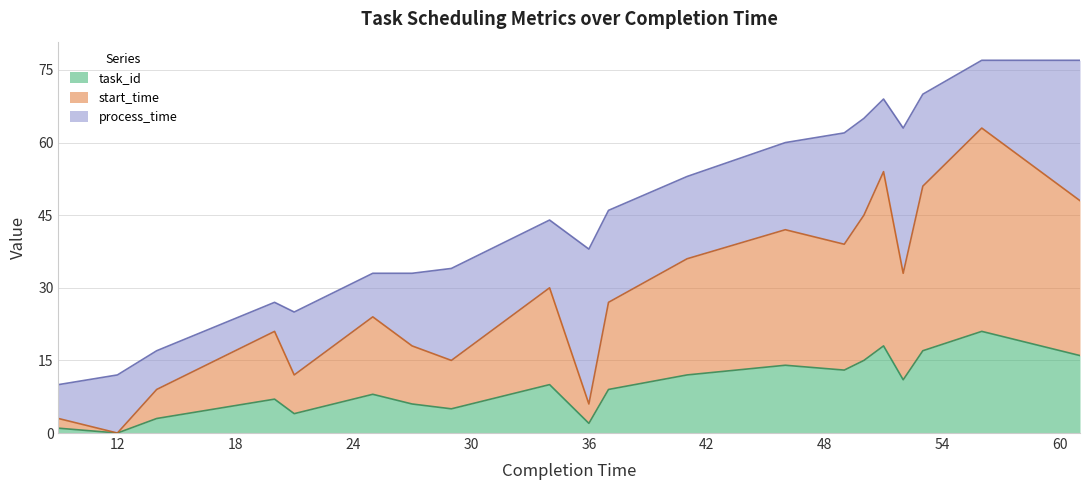

The value of task_id at 34 is 45. True or false?

False